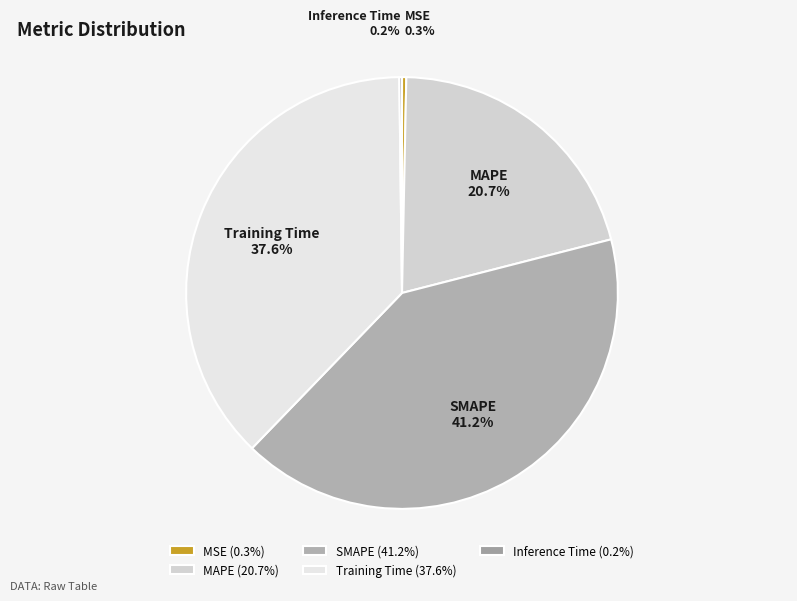

To the nearest percent, what portion does Training Time represent?

38%